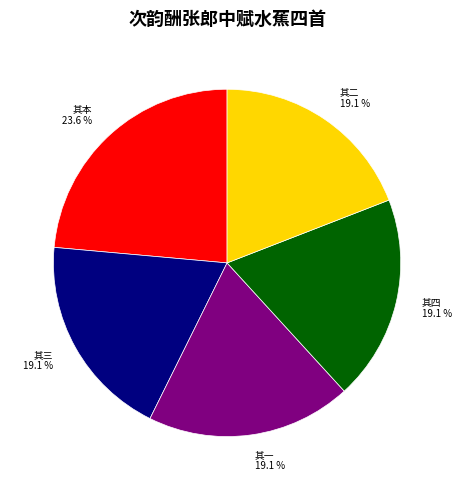

Does 其一 represent more than half of the total?

No